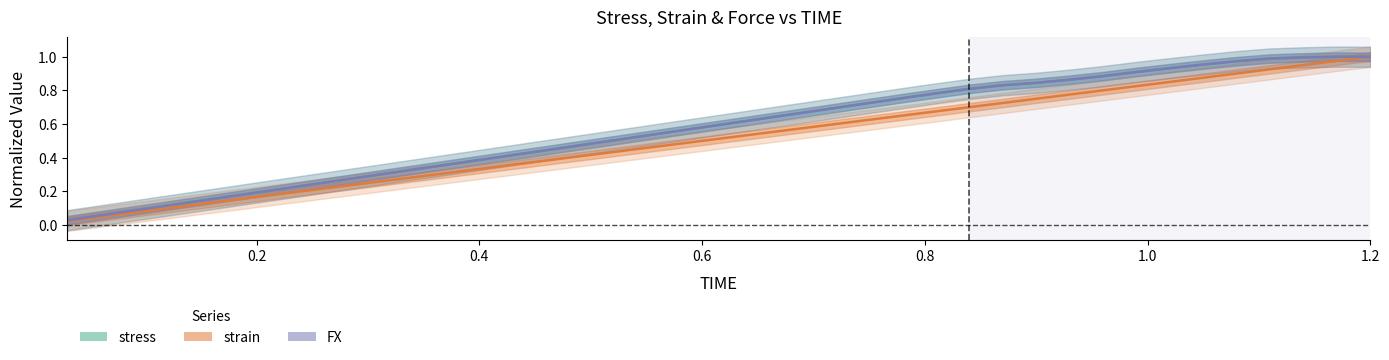

At which category is the sum across all series the highest?

1.2